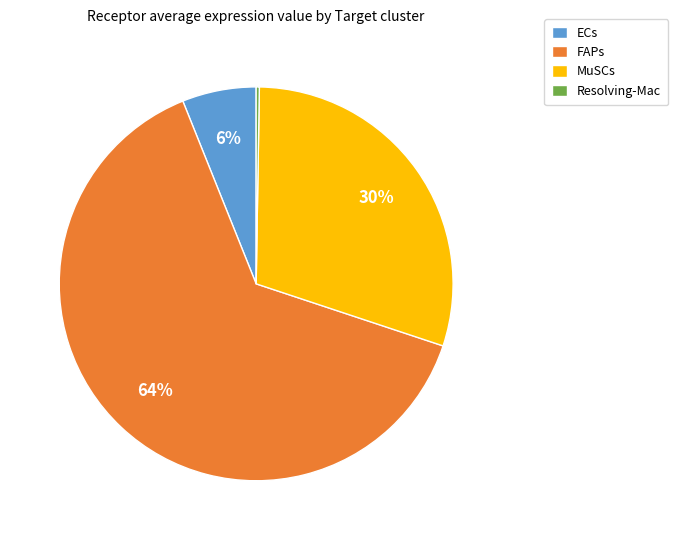

Does any single category account for the majority?

Yes